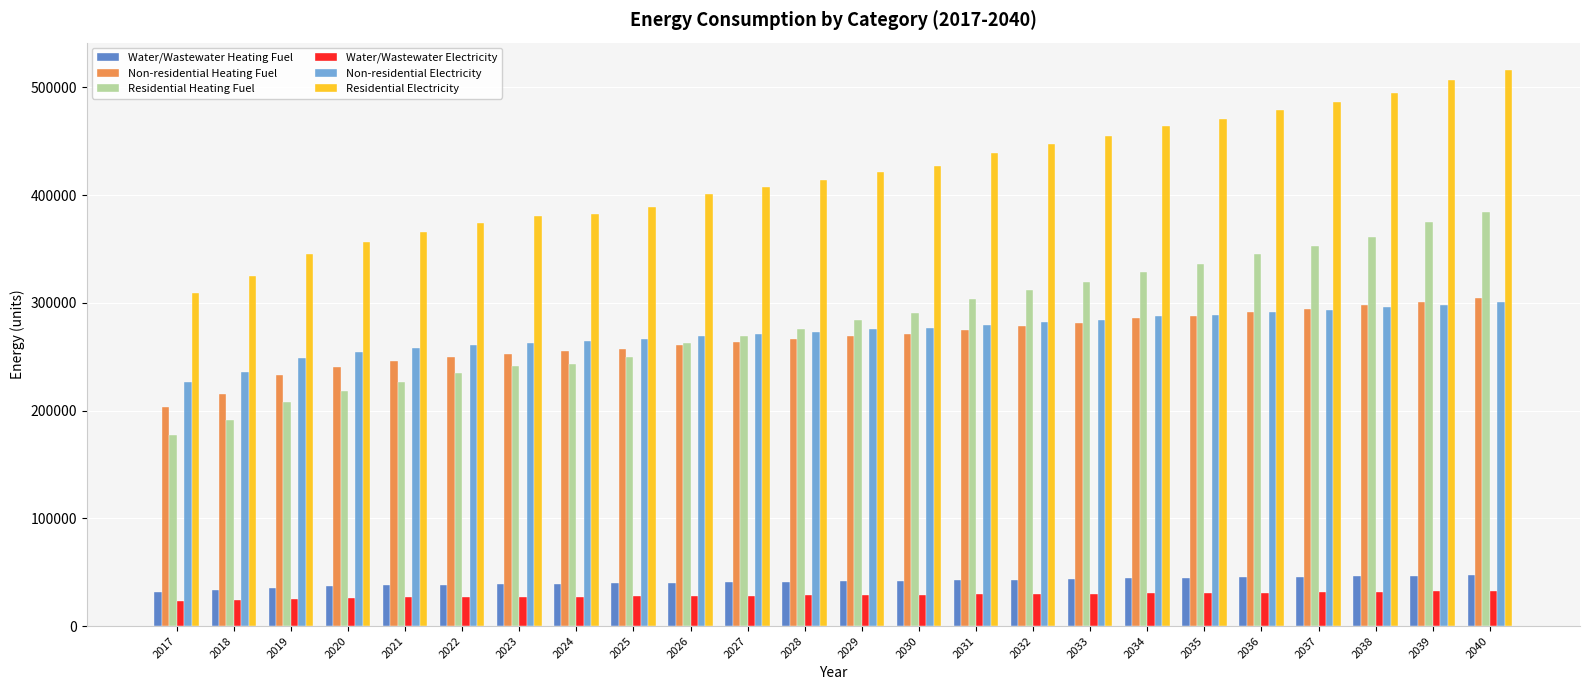

What is the highest value of the Residential Electricity series?

515768.1